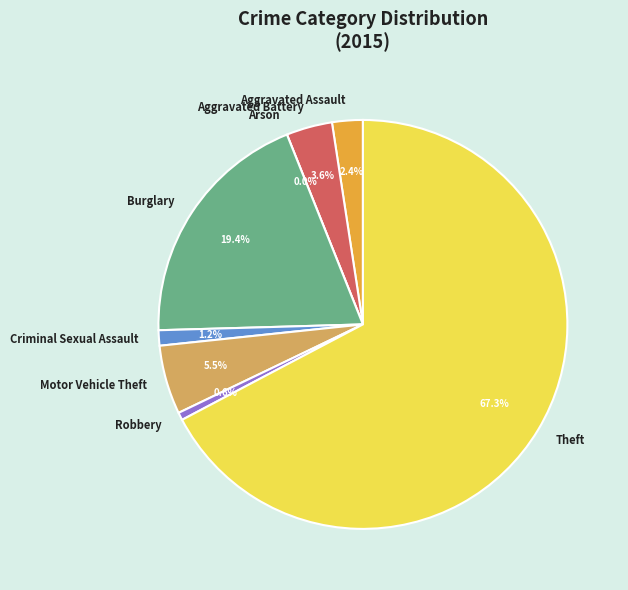

Count the number of slices in the pie.

8